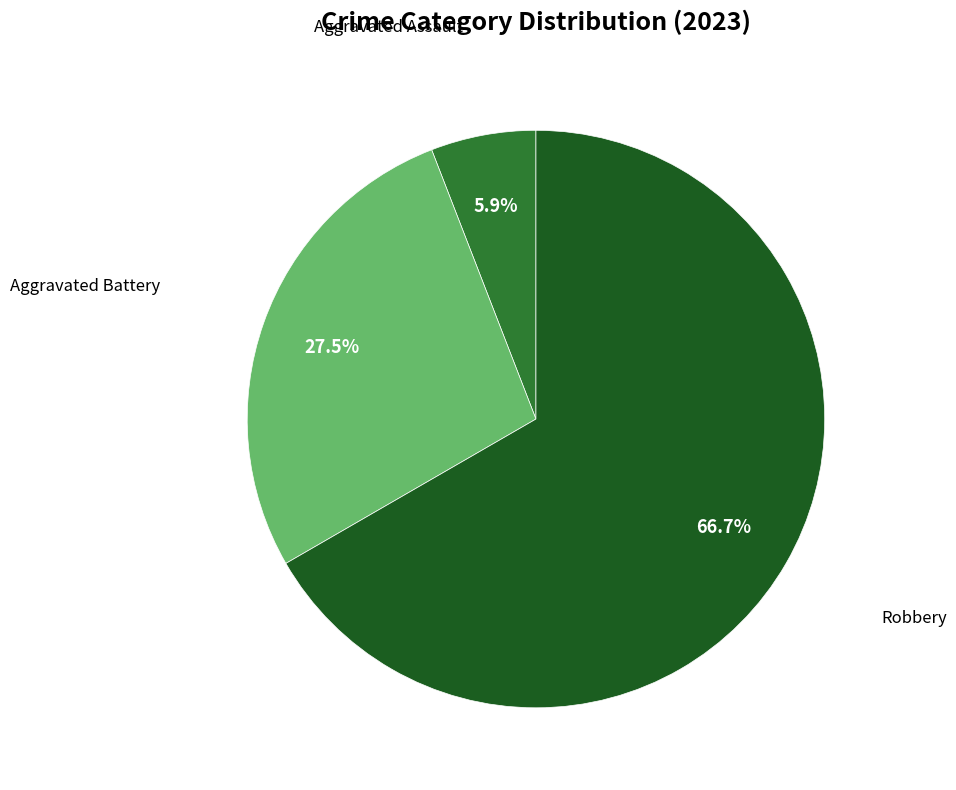

True or false: Aggravated Assault accounts for 1% of the total.

False